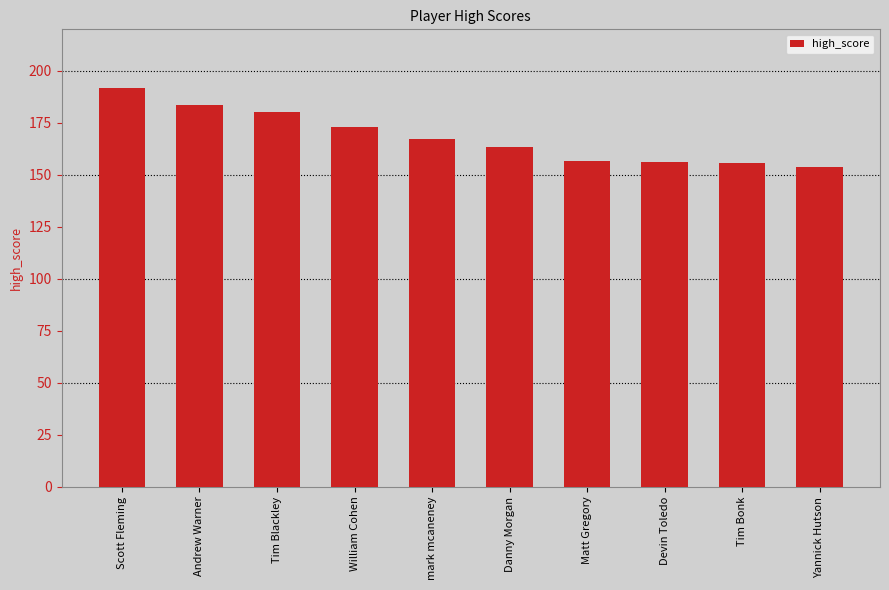

Is it true that the value at Matt Gregory is 62.3?

False